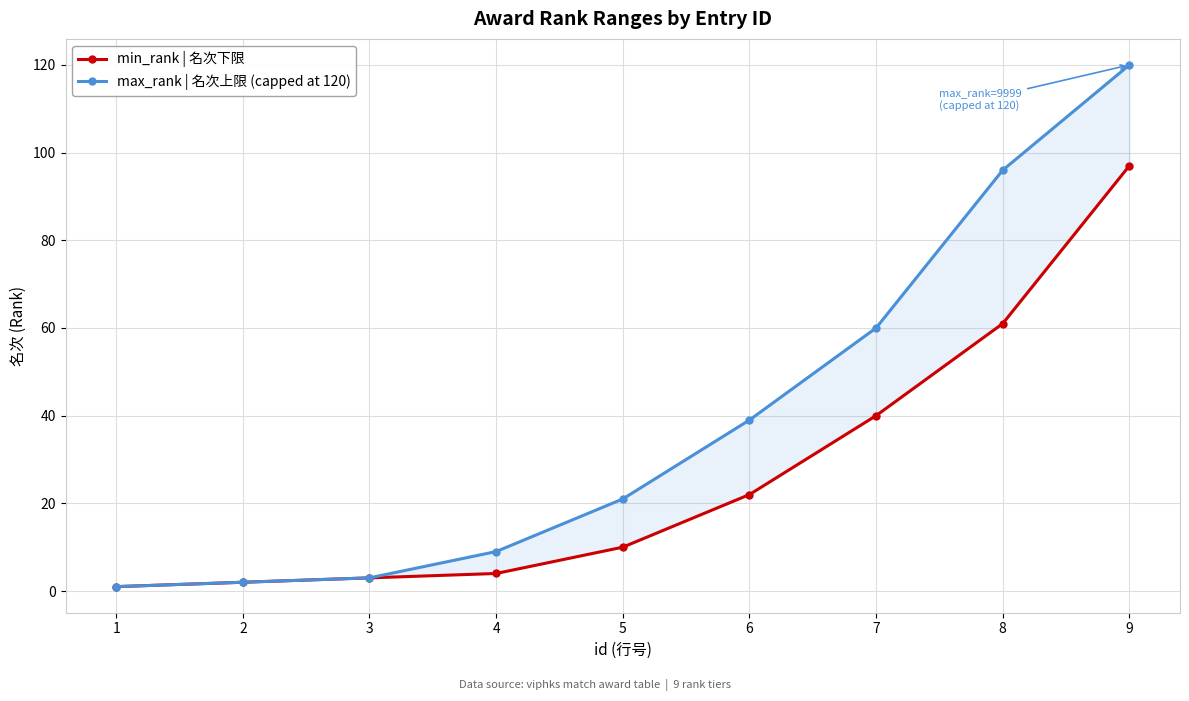

What is the maximum value for min_rank | 名次下限?

97